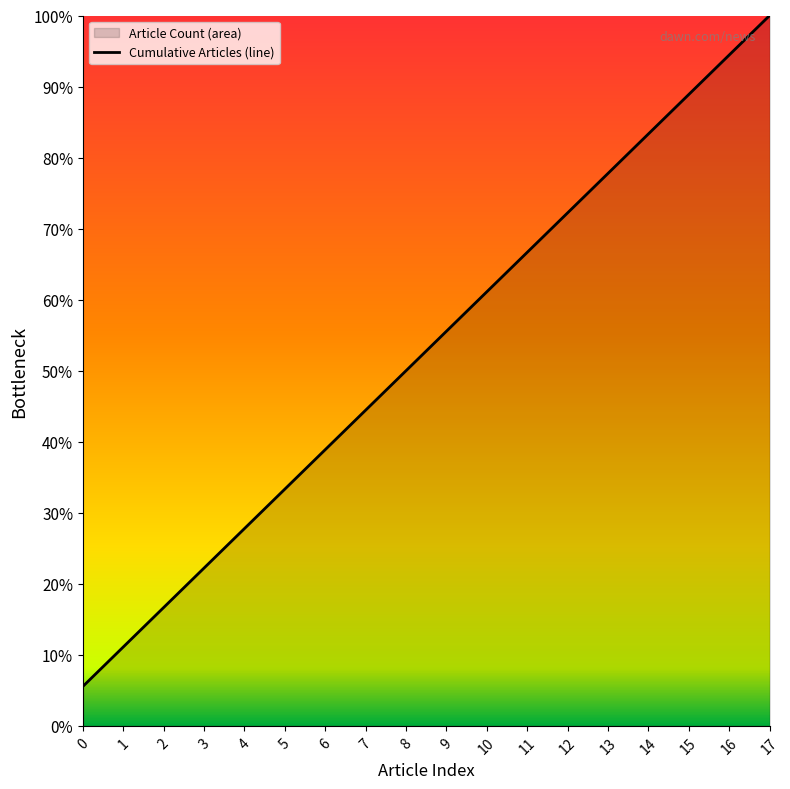

How many lines are shown in the chart?

1